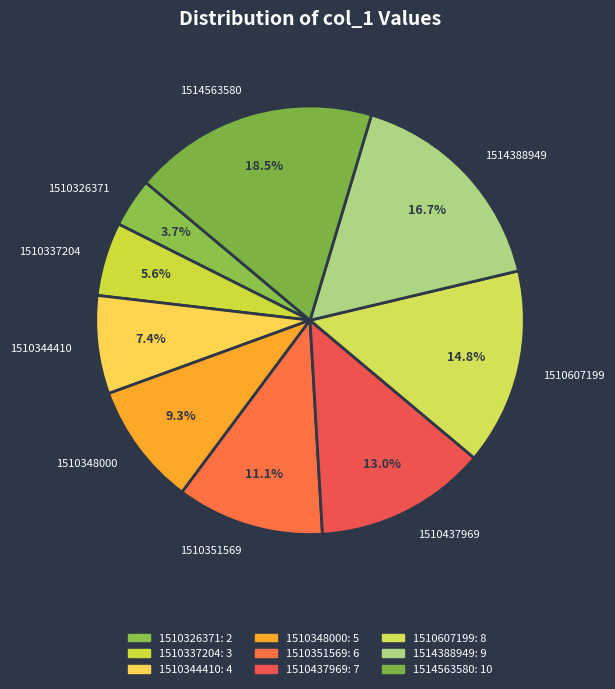

To the nearest percent, what is the difference between the 1510437969 and 1510607199 slice percentages?

2%